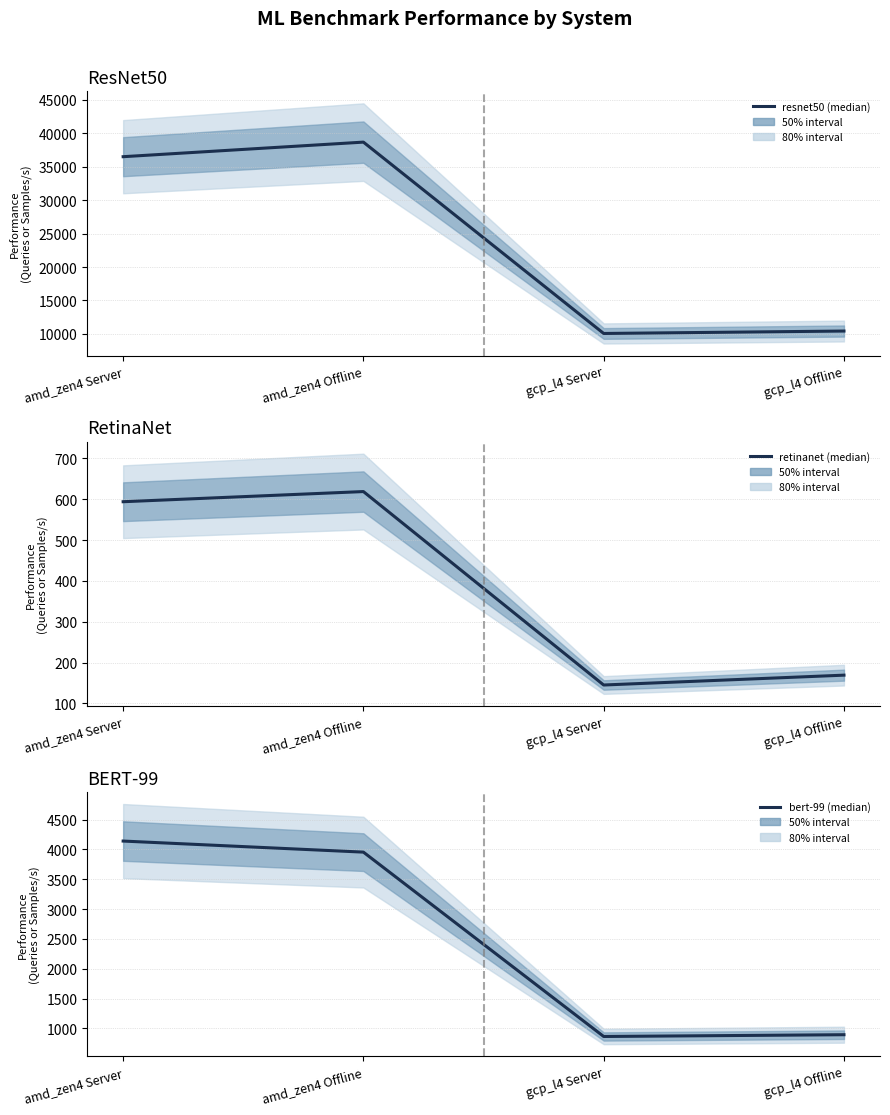

True or false: bert-99 (median) and resnet50 (median) intersect in this chart.

False